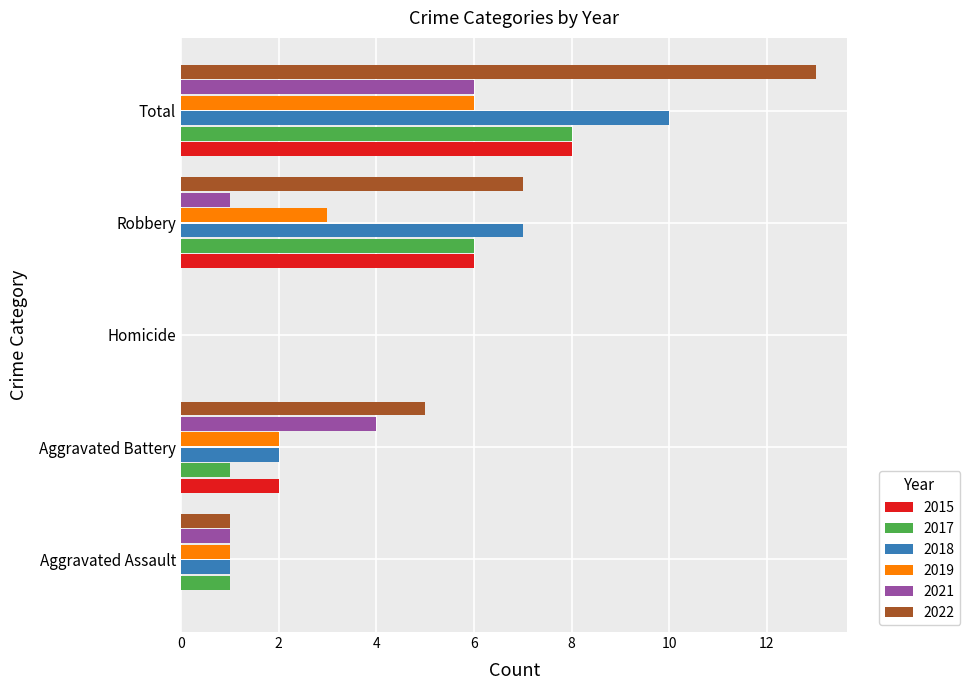

True or false: 2022 has a value of 12 at Robbery.

False